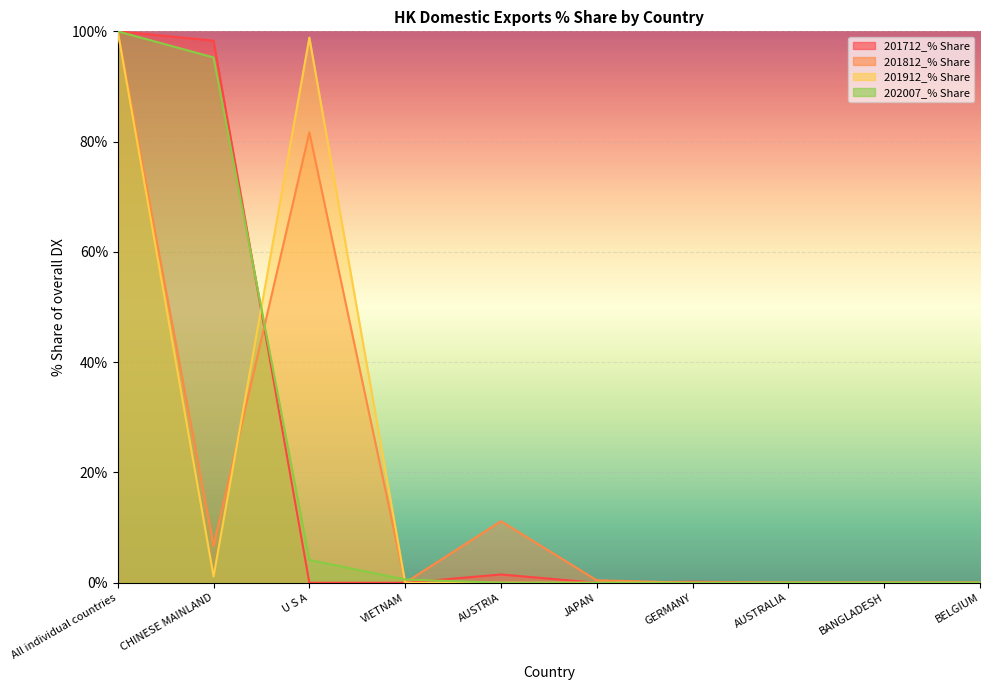

What is the highest value of the 202007_% Share series?

100.0